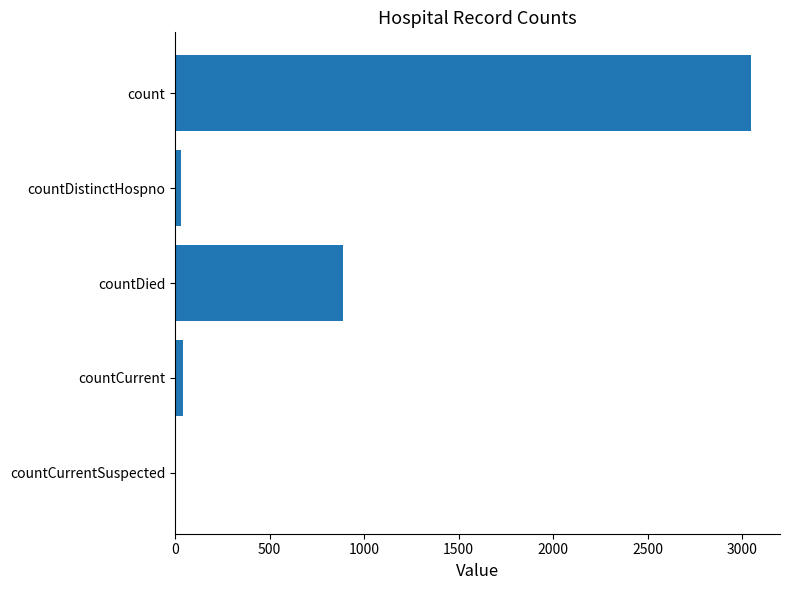

What is the maximum value shown in the chart?

3047